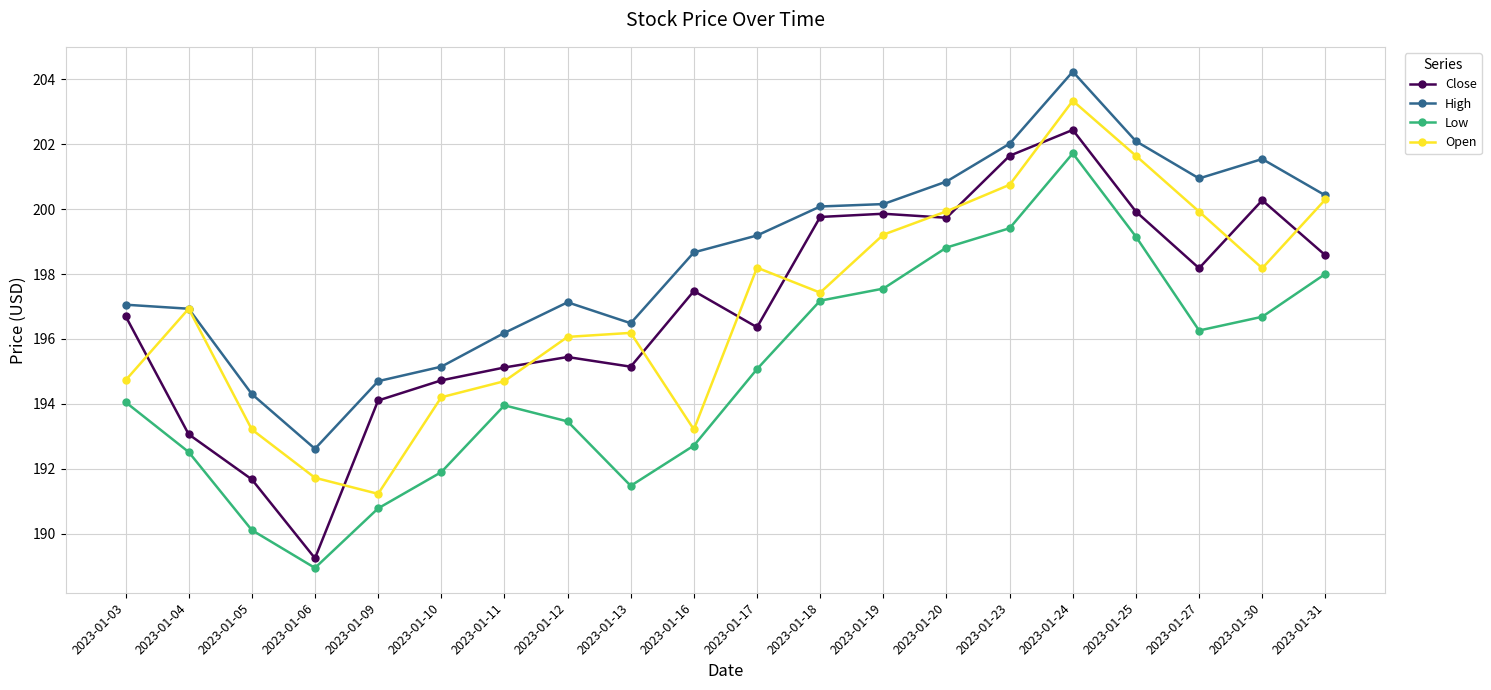

True or false: Low and High cross at least once.

False